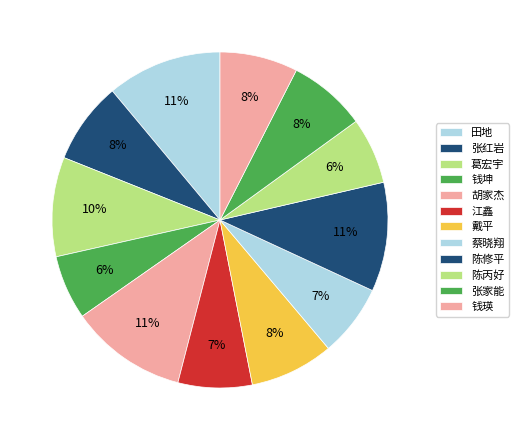

To the nearest percent, what is the difference between the largest and smallest slice percentages?

5%